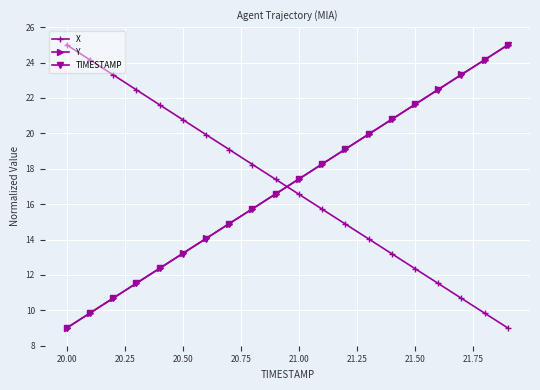

True or false: X and TIMESTAMP intersect in this chart.

True